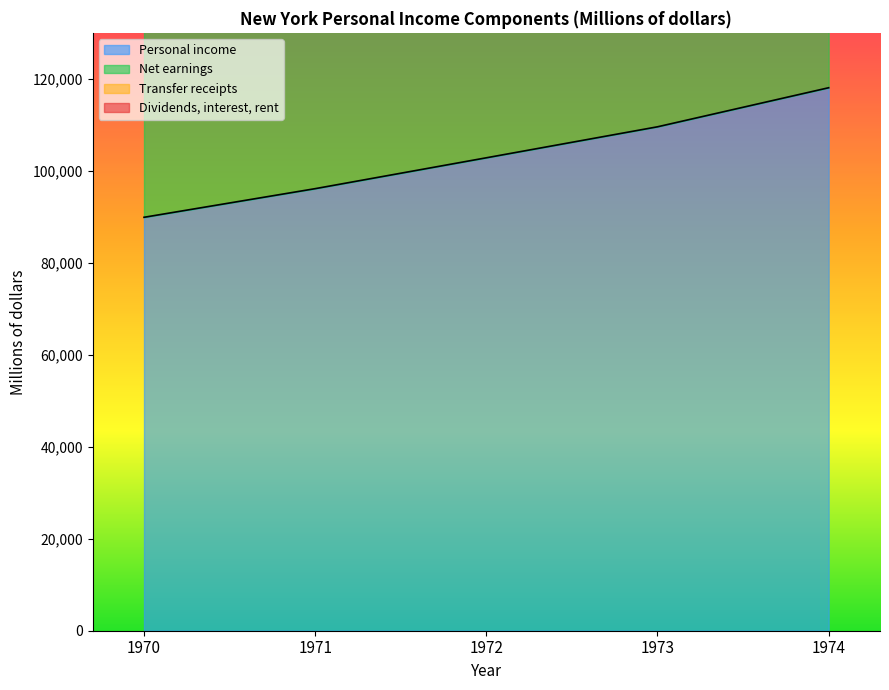

What is the lowest value of the Personal income series?

89895.4